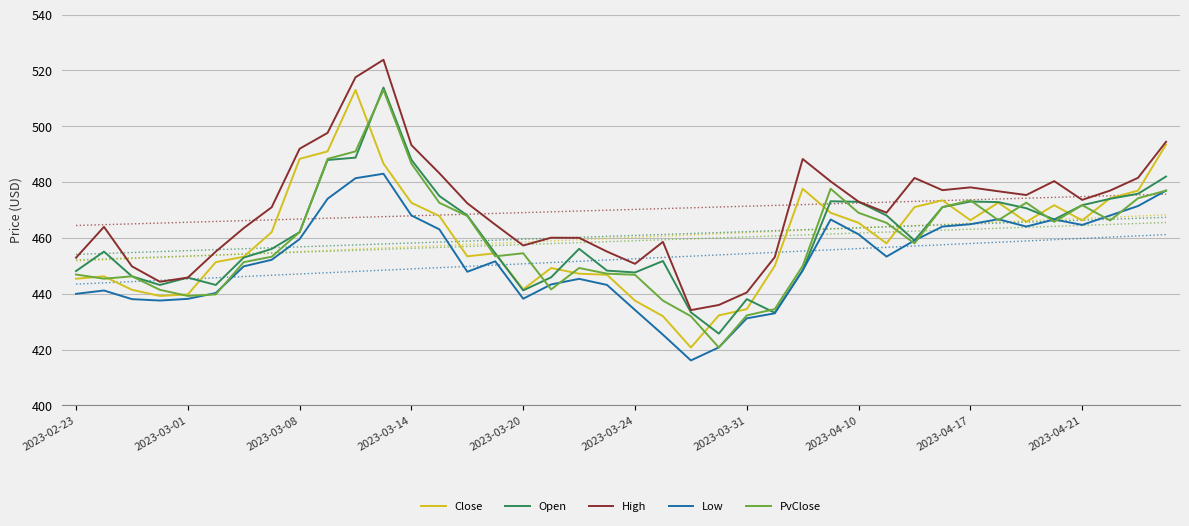

Which series has the largest total across all categories?

High